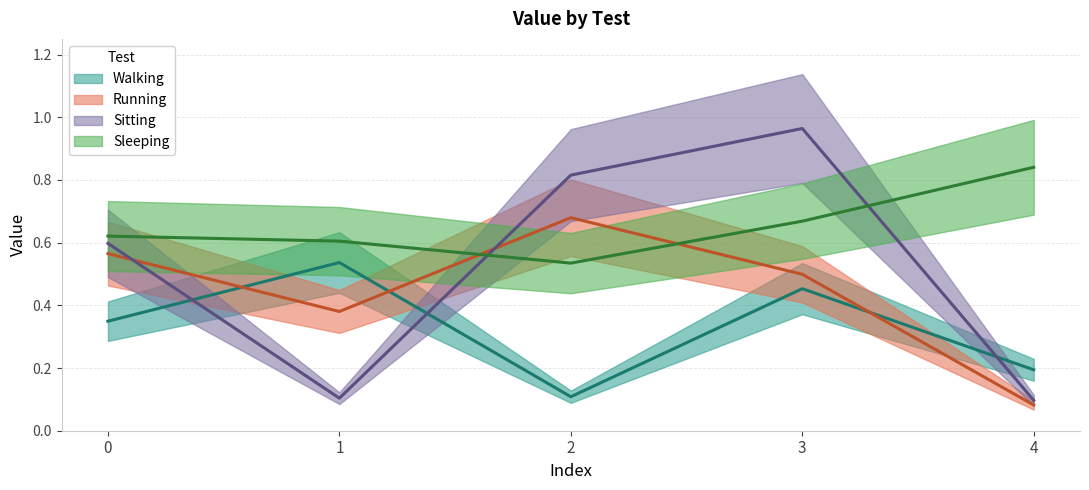

Where is the first local minimum for Sitting?

1